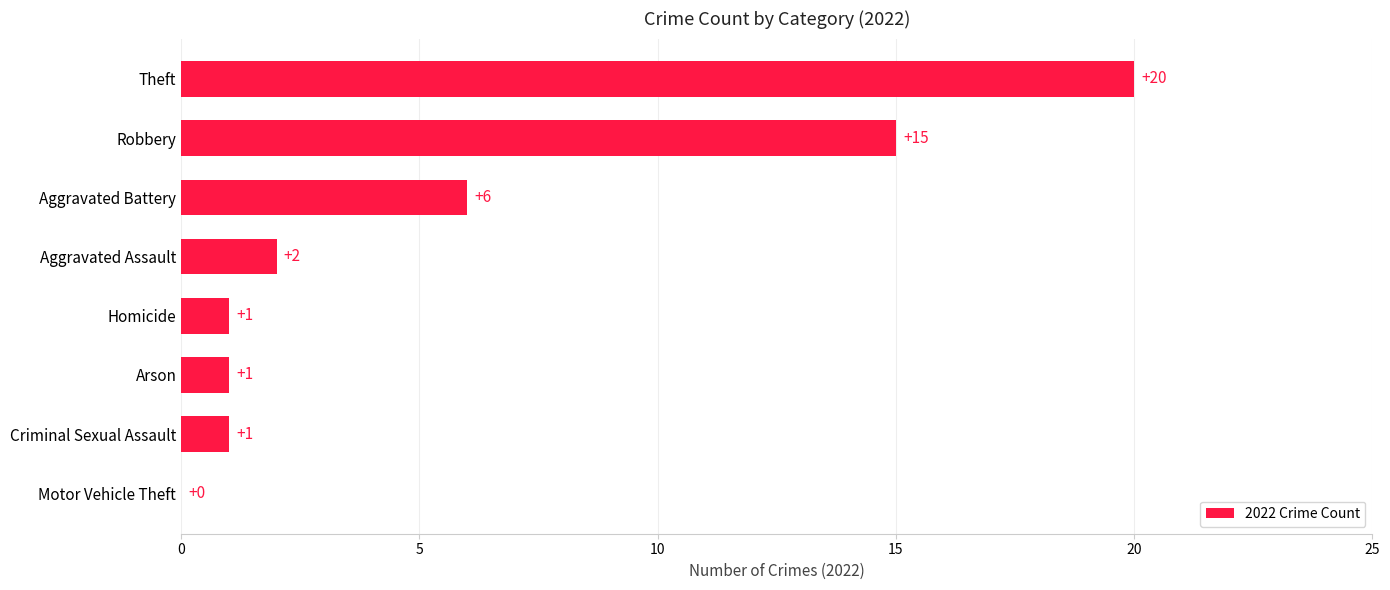

Which has a higher value, Robbery or Homicide?

Robbery